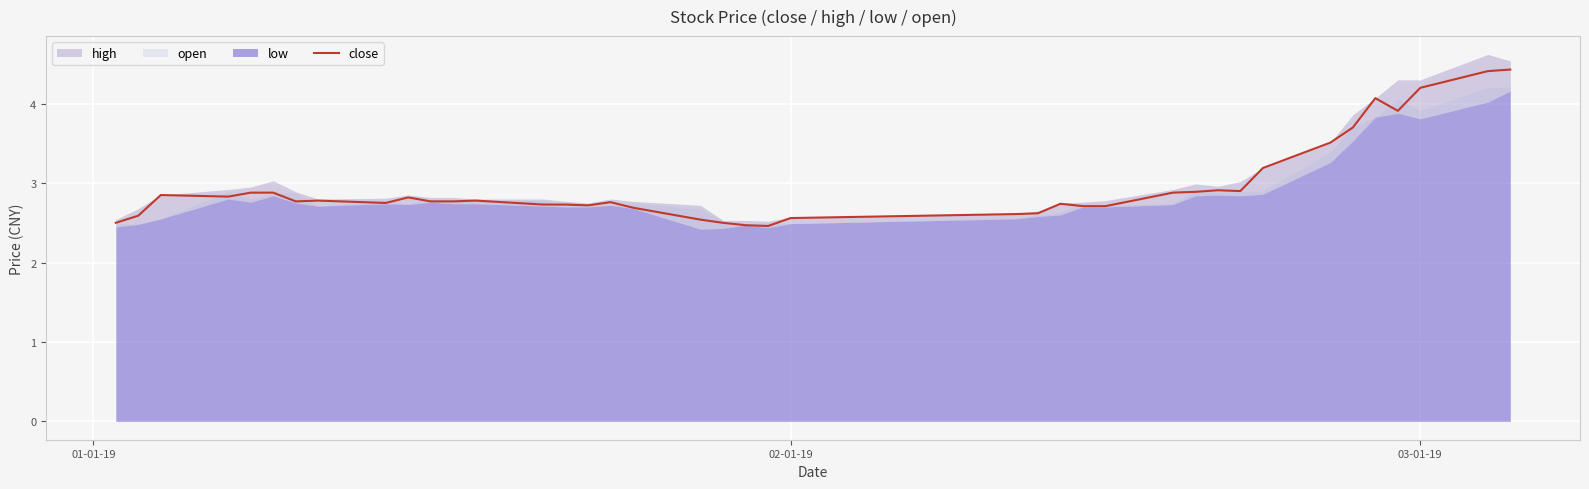

Is it true that close equals 7.2 at 03-01-19?

False